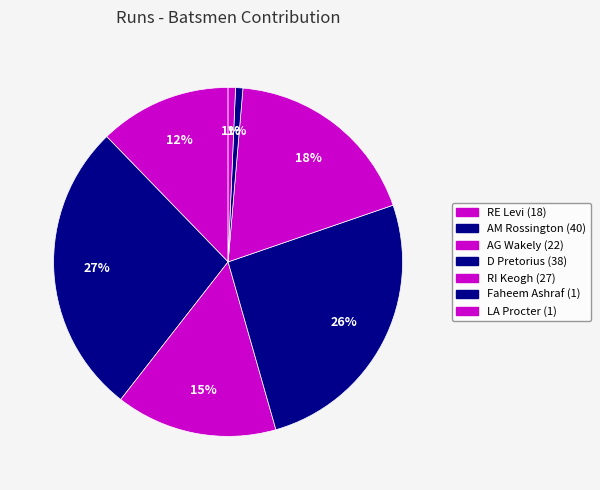

How many slices are in this pie chart?

7